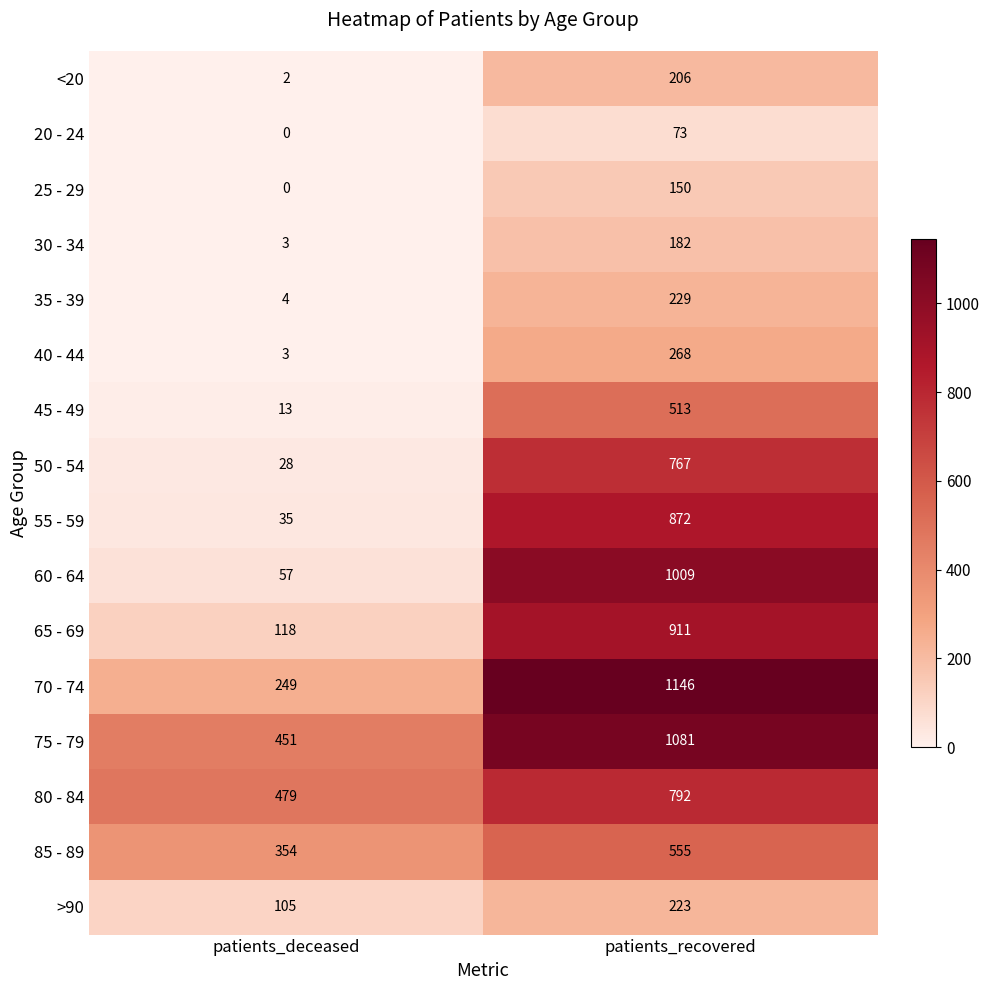

At which category does the chart reach its minimum across all series?

patients_deceased